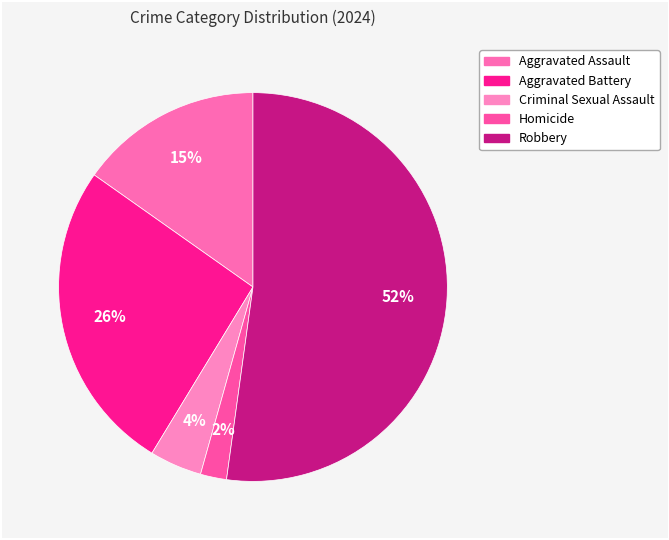

Is the sum of Aggravated Assault and Criminal Sexual Assault greater than half?

No